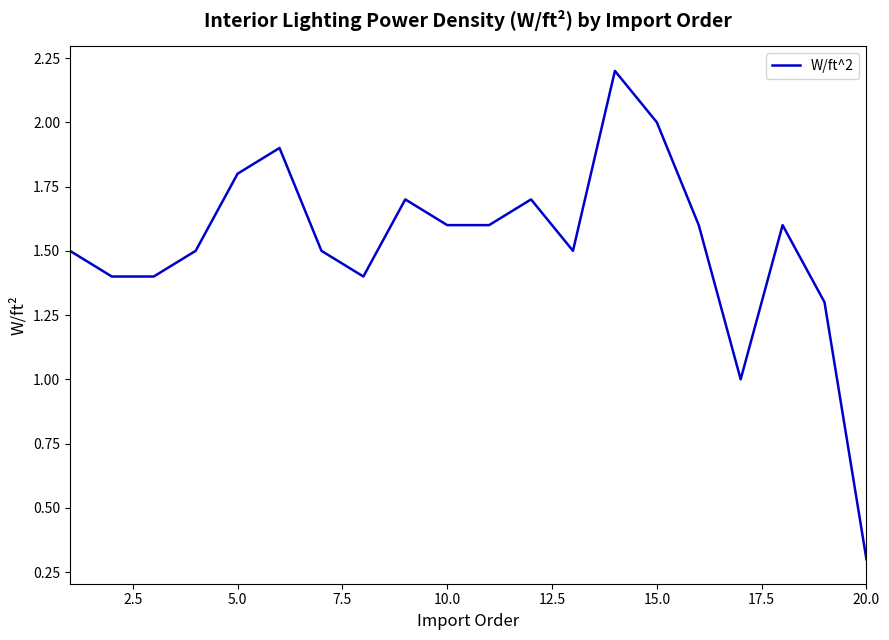

What is the smallest value displayed?

0.3